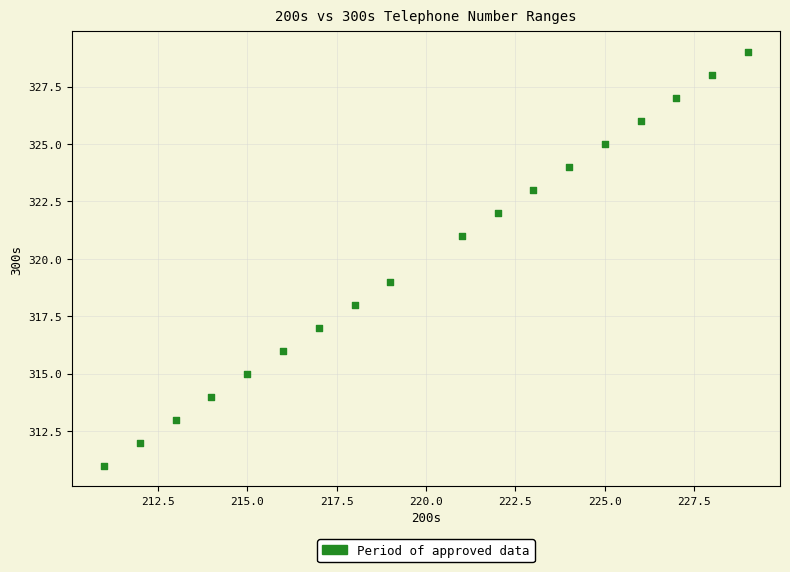

What is the range of X values (max minus min)?

18